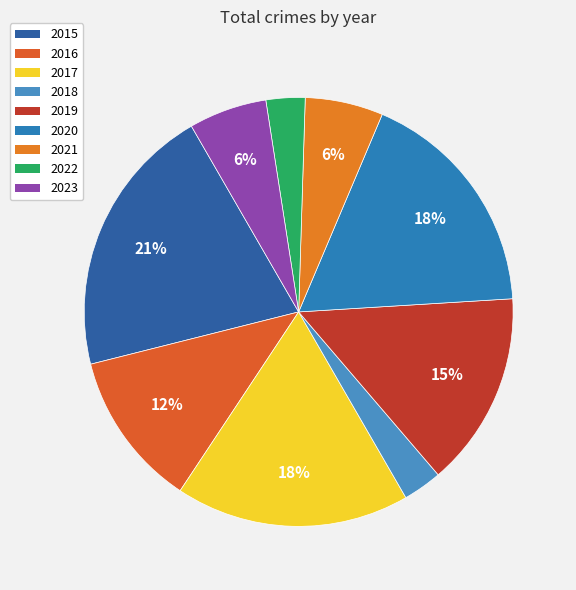

Count the number of slices in the pie.

9